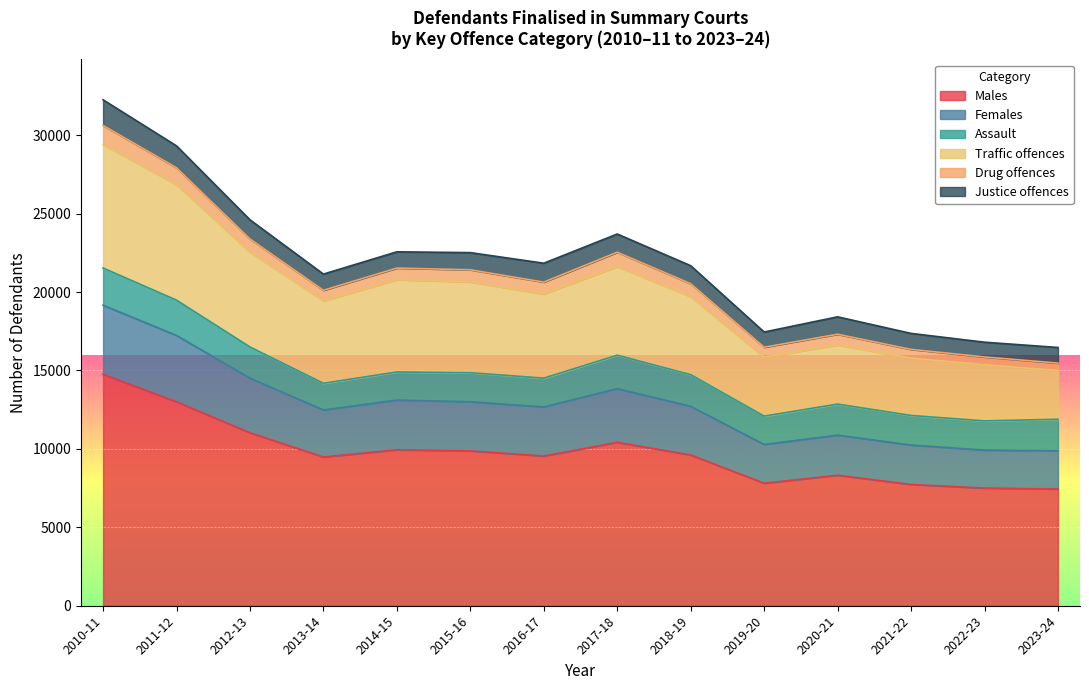

True or false: 2012-13 has more than 0 interior local peaks.

False